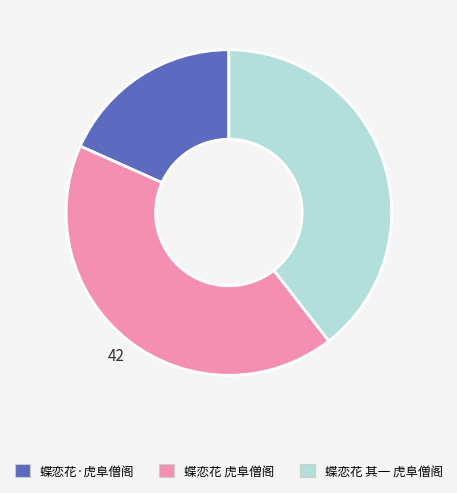

What is the ratio of the value at 蝶恋花·虎阜僧阁 to the value at 蝶恋花 虎阜僧阁?

0.4